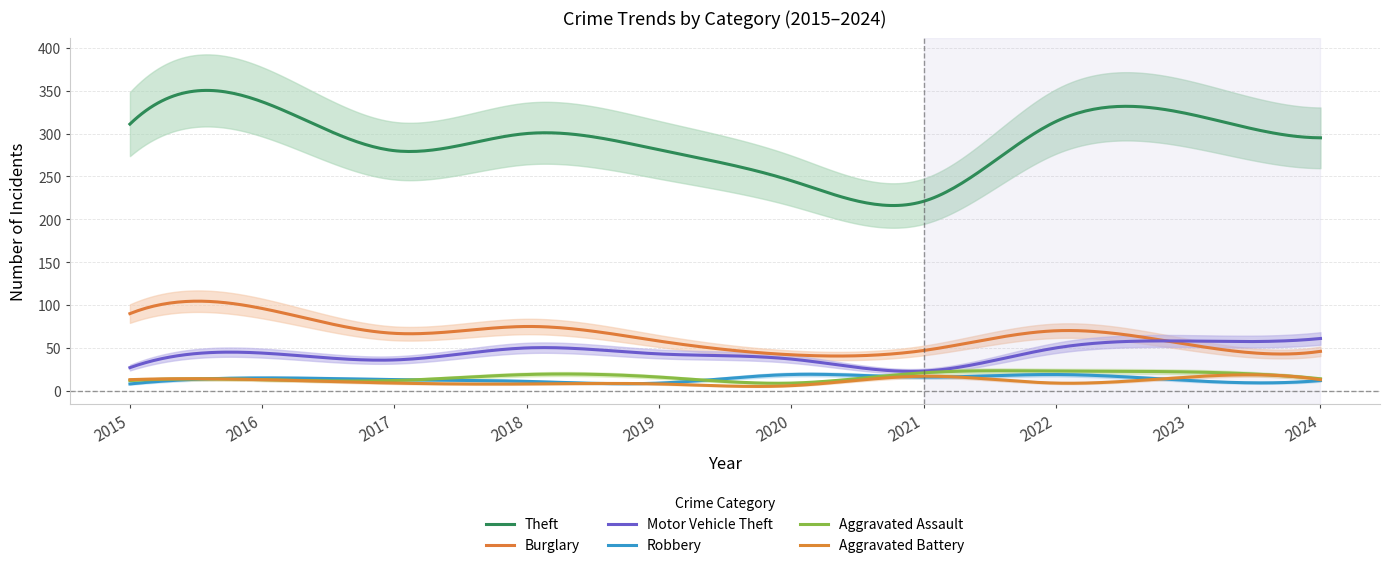

Which has a higher value, 2015 or 2019?

2015